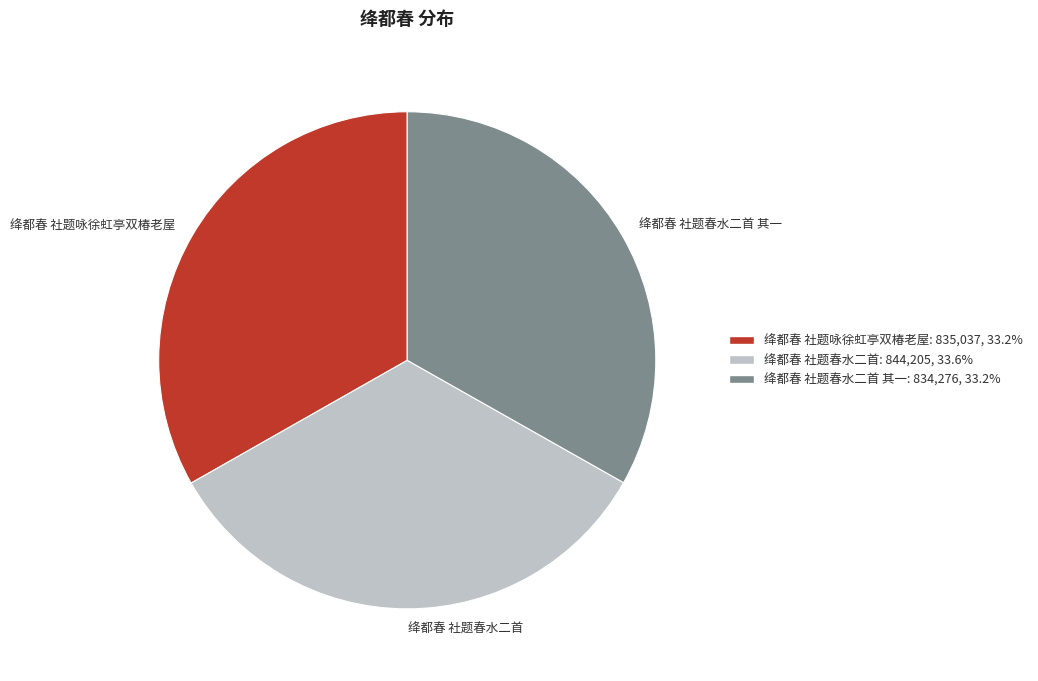

Do 绛都春 社题咏徐虹亭双椿老屋 and 绛都春 社题春水二首 其一 together represent more than half of the pie?

Yes